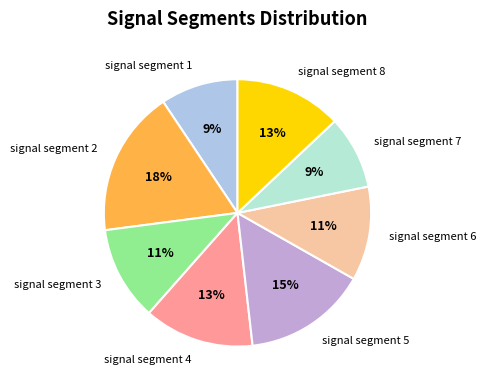

How many slices are in this pie chart?

8